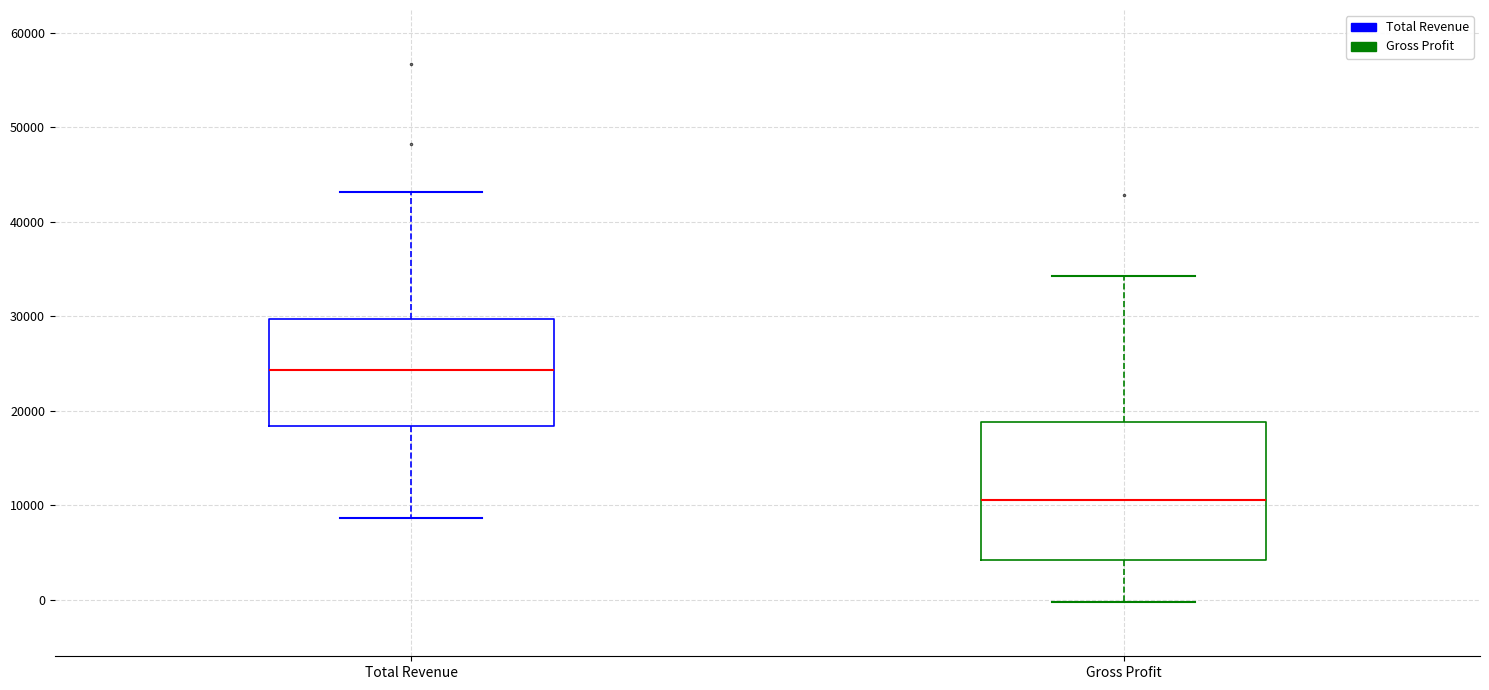

Which box has the lowest median line?

Gross Profit